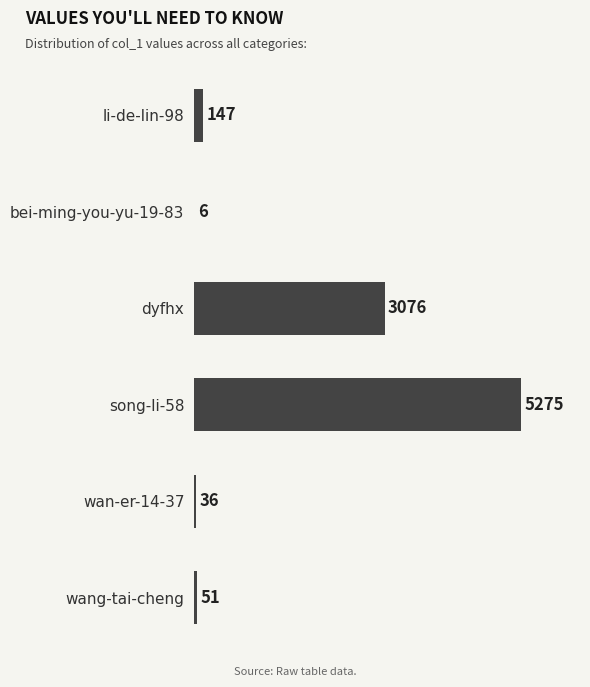

The value at song-li-58 is 5275. True or false?

True